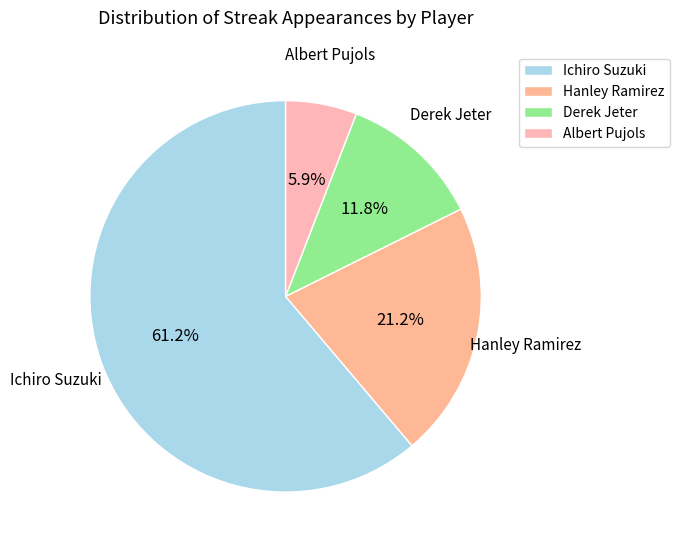

Between Hanley Ramirez and Derek Jeter, which is larger?

Hanley Ramirez